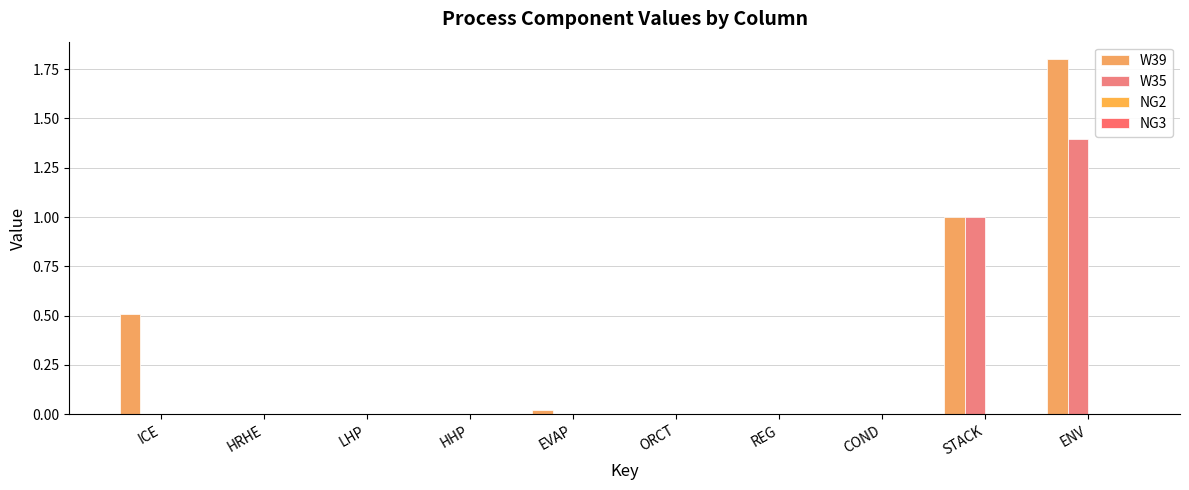

What is the label of the 1st bar from the right?

ENV